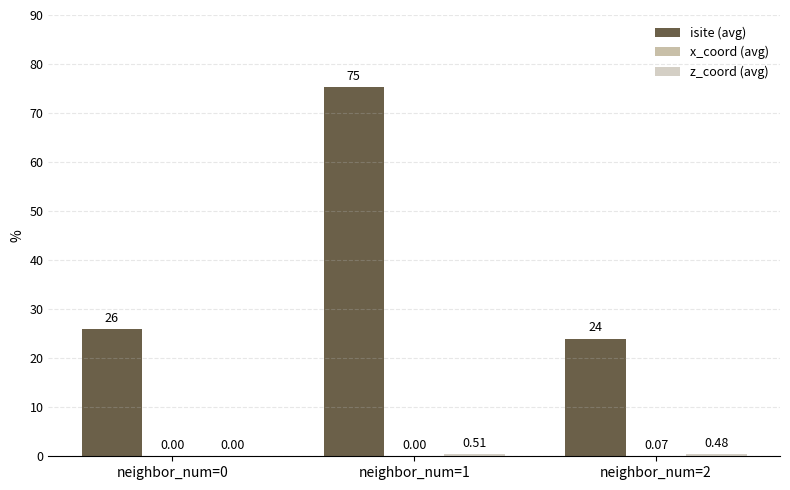

The value of isite (avg) at neighbor_num=0 is 43.7. True or false?

False